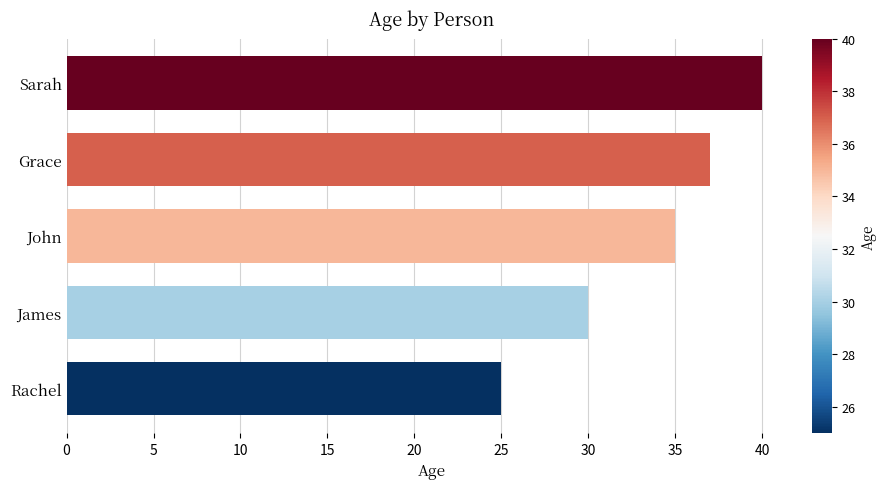

List the labels in order of value, smallest first.

Rachel, James, John, Grace, Sarah